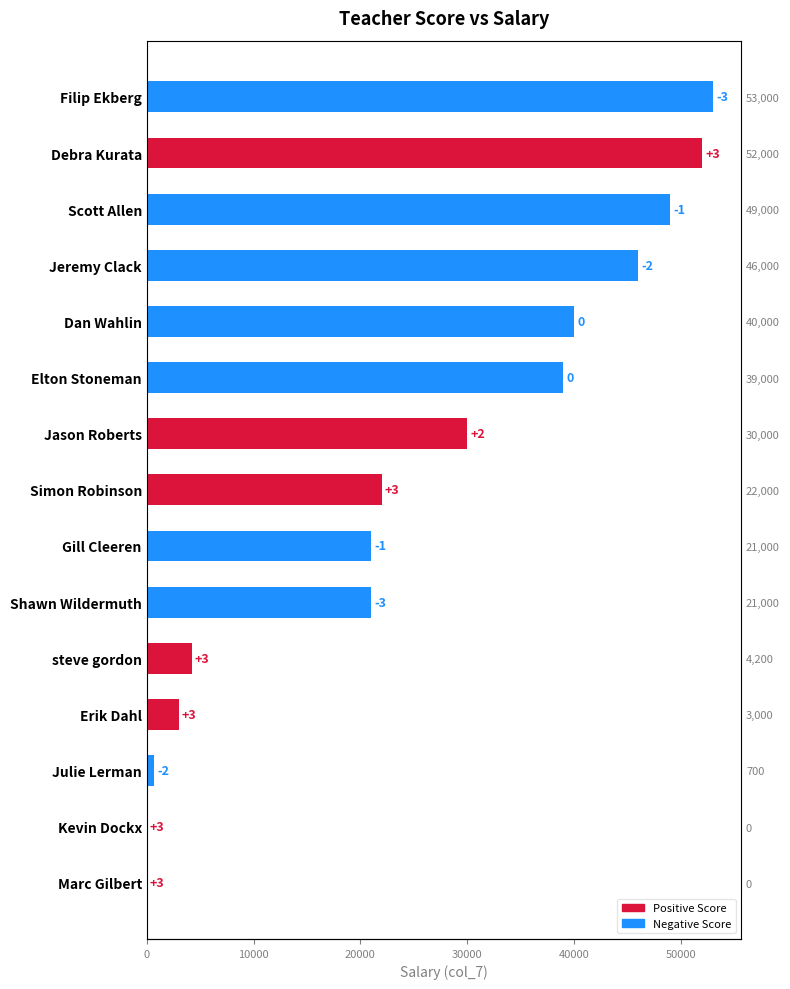

At which category does the chart reach its minimum across all series?

Kevin Dockx